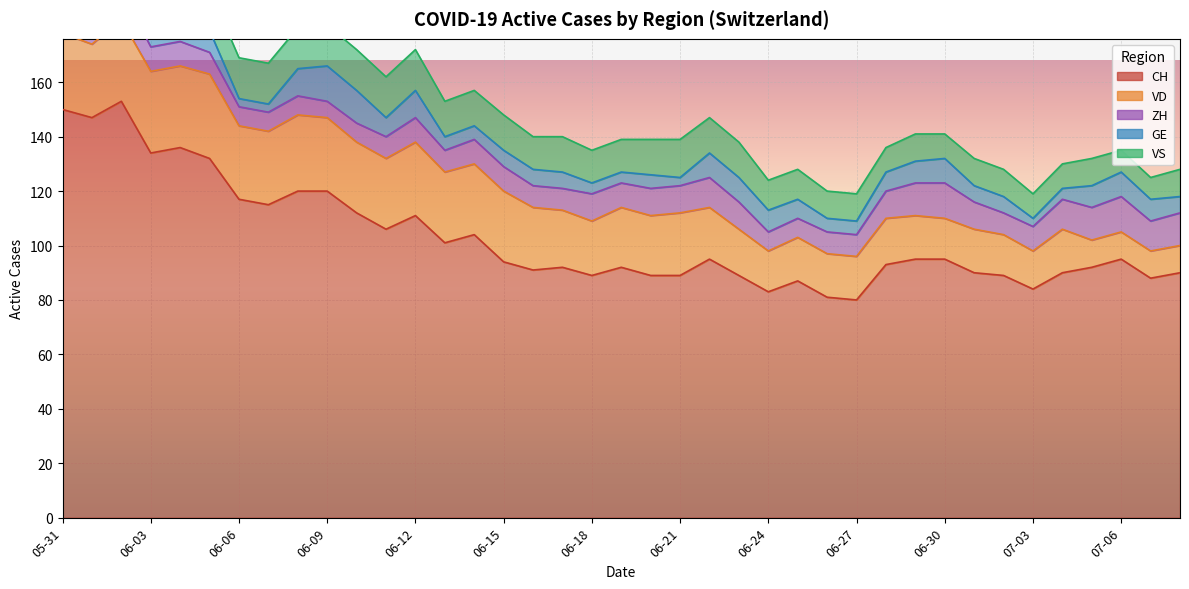

True or false: GE and VD cross at least once.

False